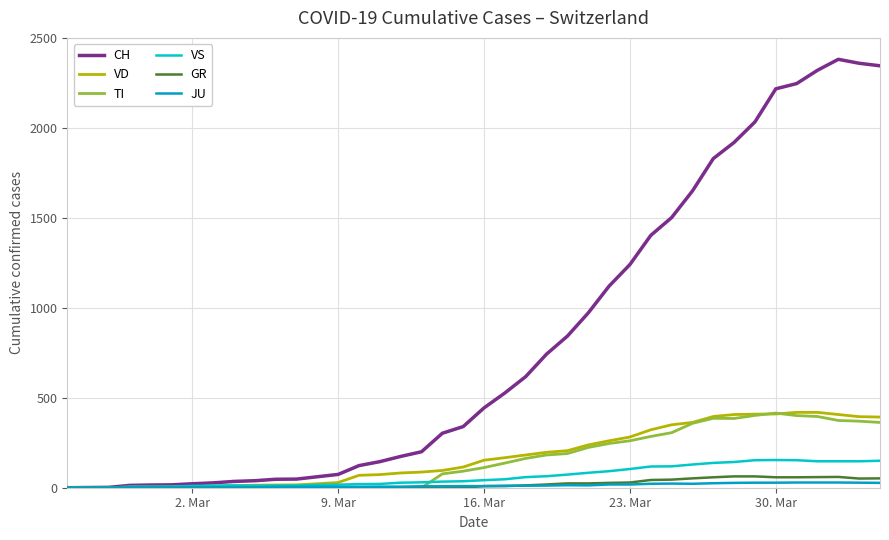

Which series has the largest total across all categories?

CH